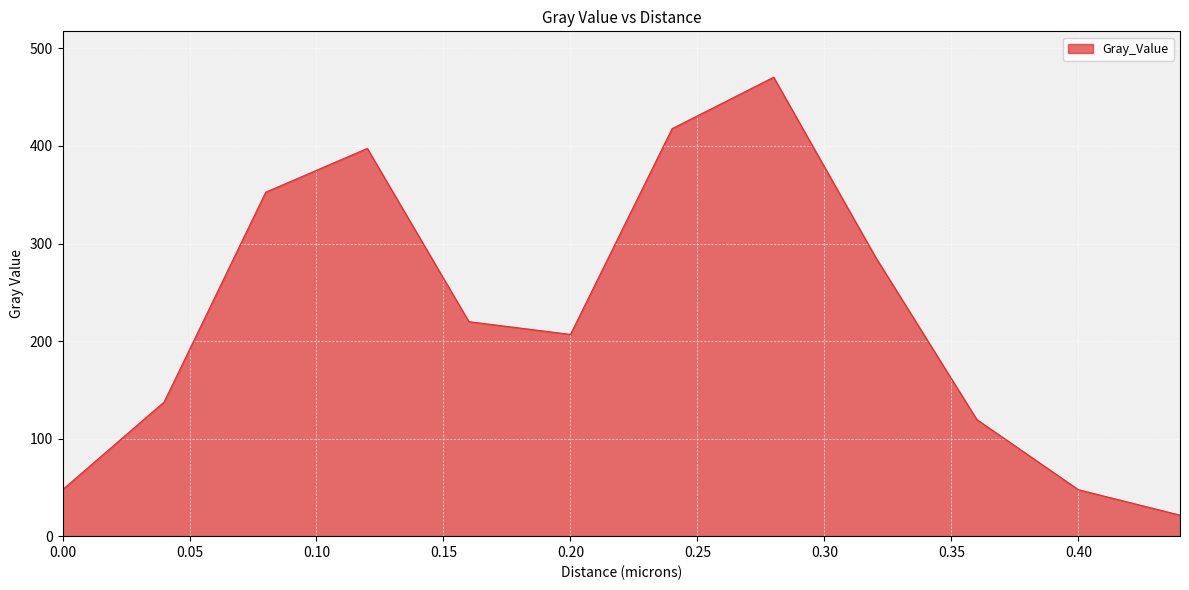

How many lines are shown in the chart?

1